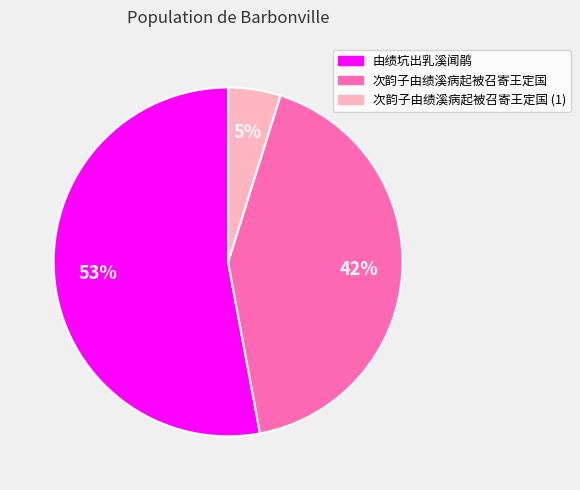

To the nearest percent, what is the average slice percentage?

33%